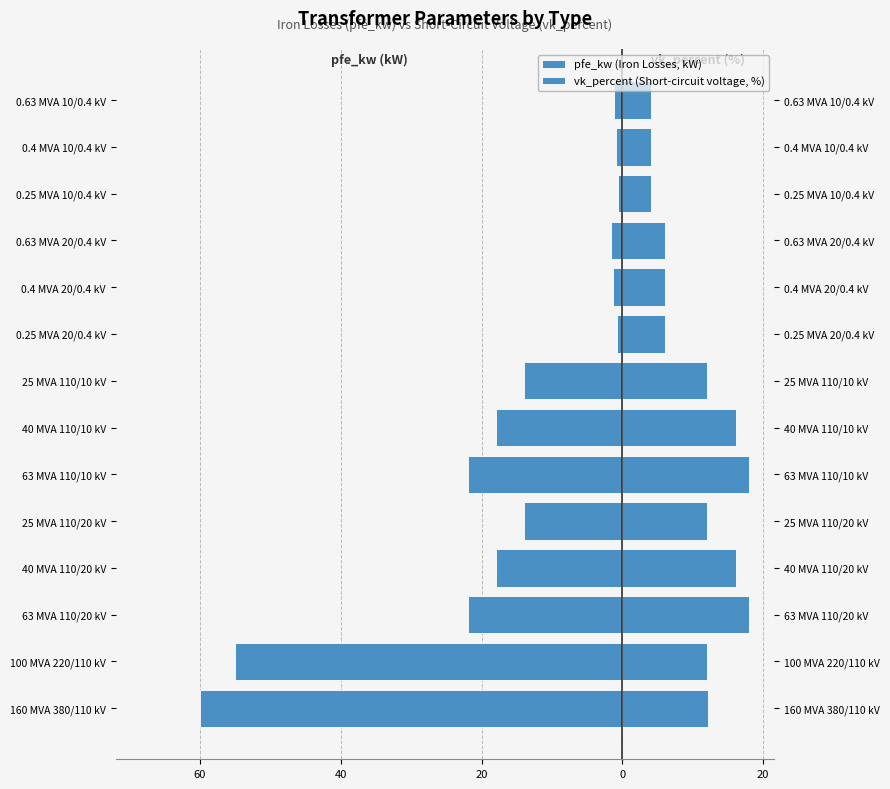

What is the difference between the second highest and minimum values in the vk_percent (Short-circuit voltage, %) series?

14.0